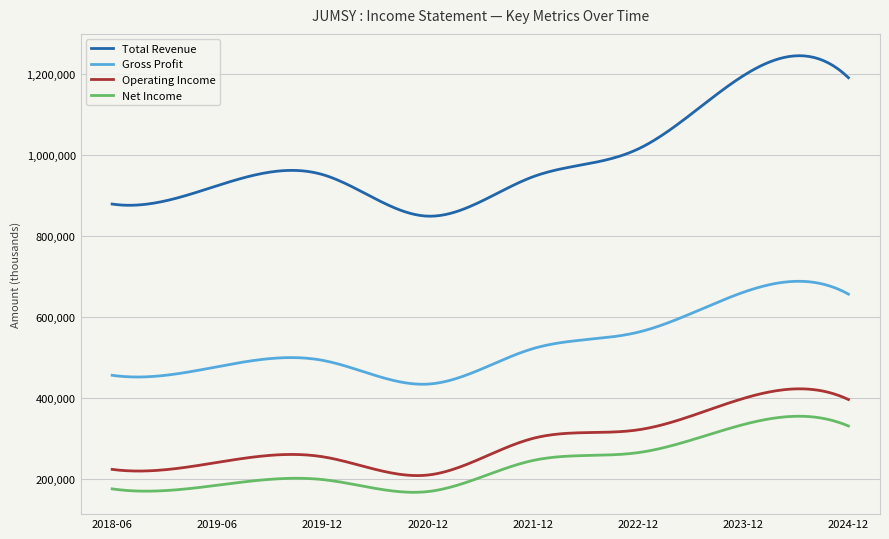

Rank the series by their maximum value, from highest to lowest.

Total Revenue, Gross Profit, Operating Income, Net Income